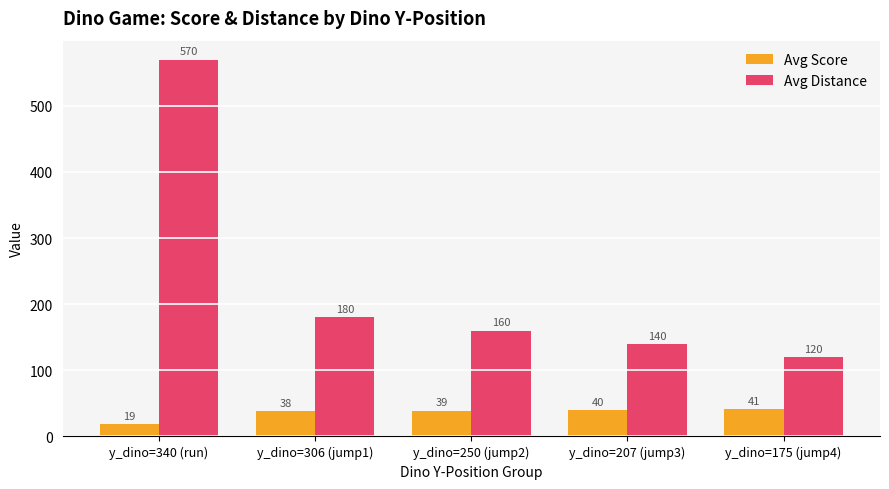

Rank the series by their maximum value, from highest to lowest.

Avg Distance, Avg Score